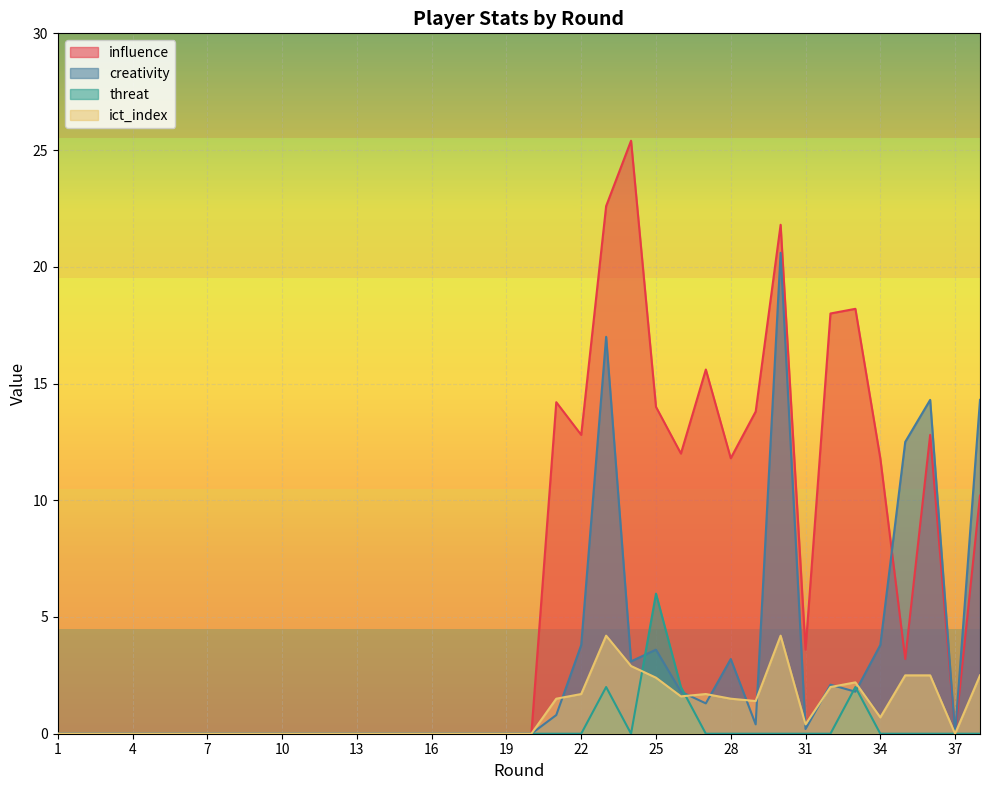

What is the average value of the creativity series?

2.8